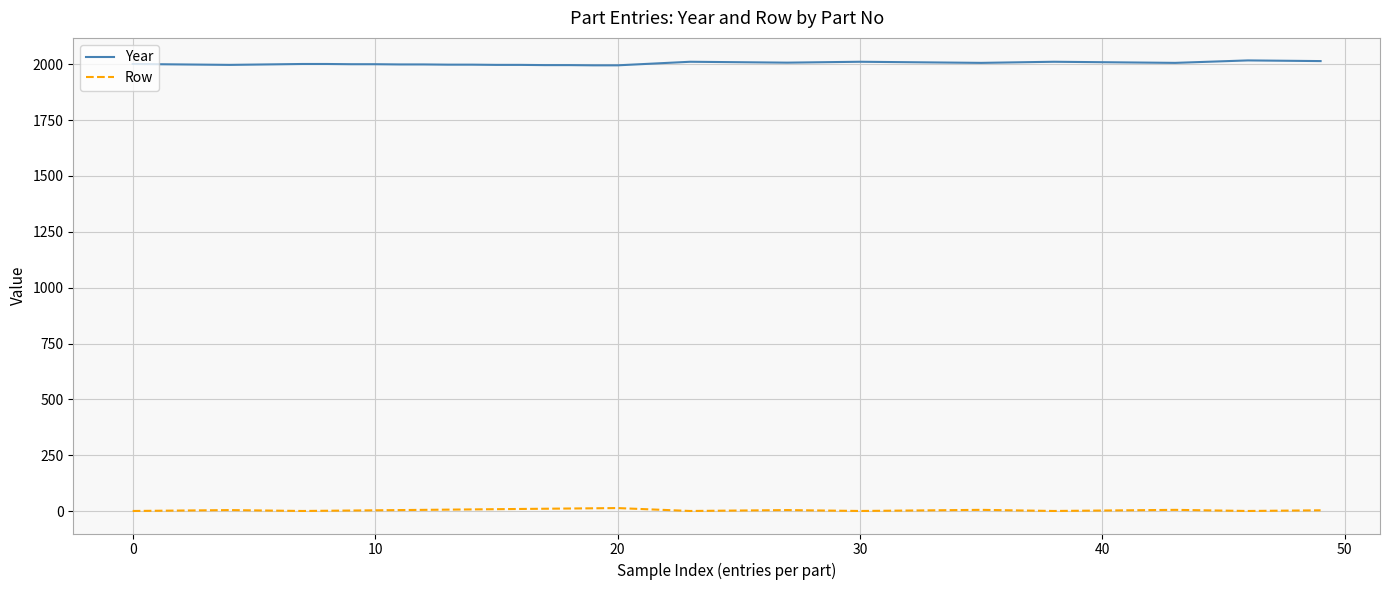

How many lines are shown in the chart?

2